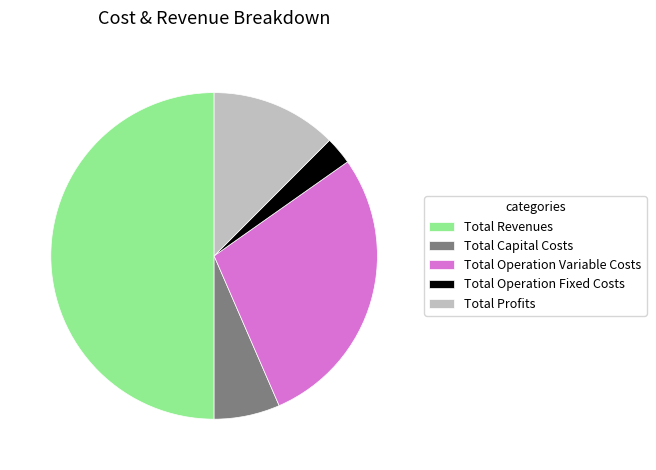

Count the number of slices in the pie.

5